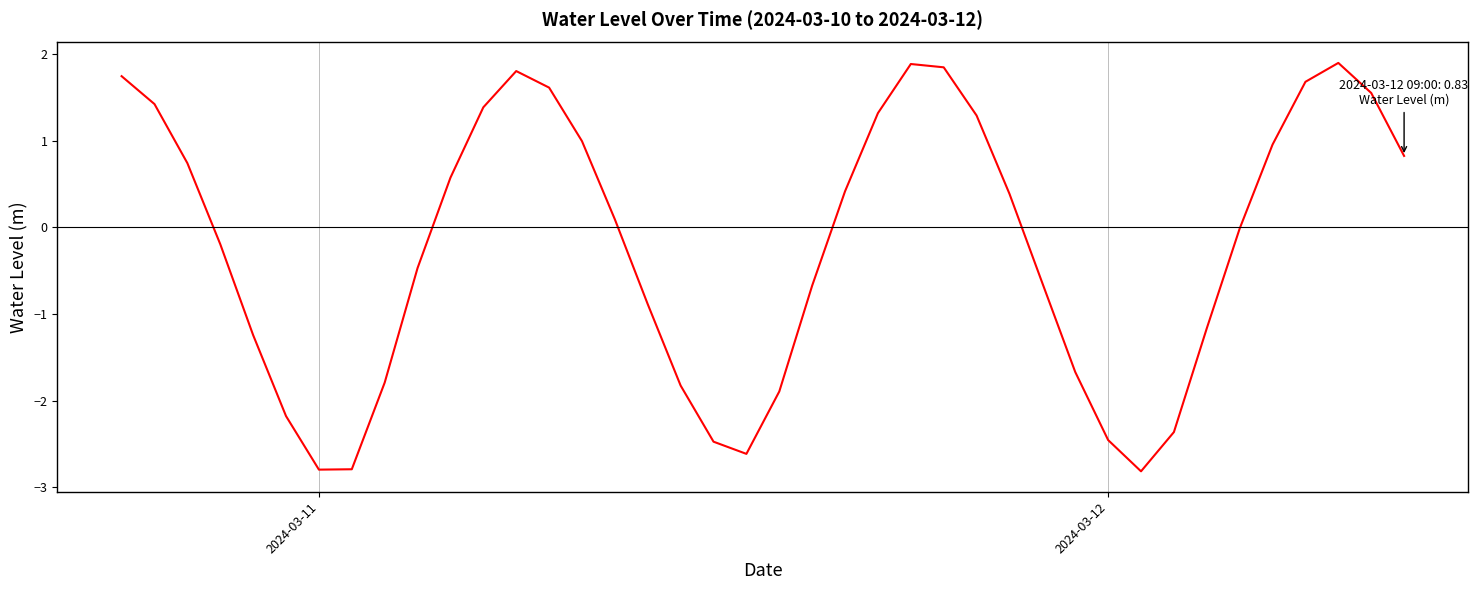

What is the difference between the maximum and minimum values?

4.7